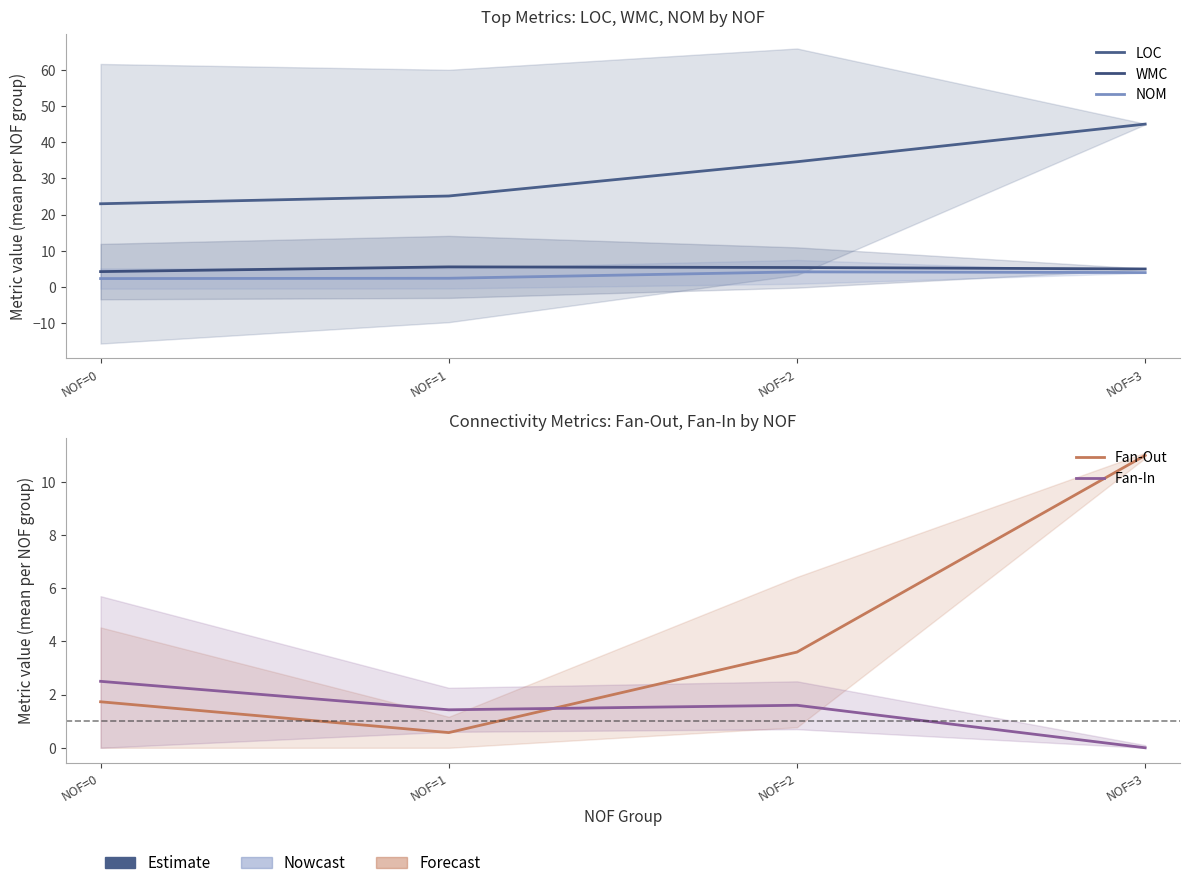

What is the difference between the second highest and second lowest values in the Fan-Out series?

1.9